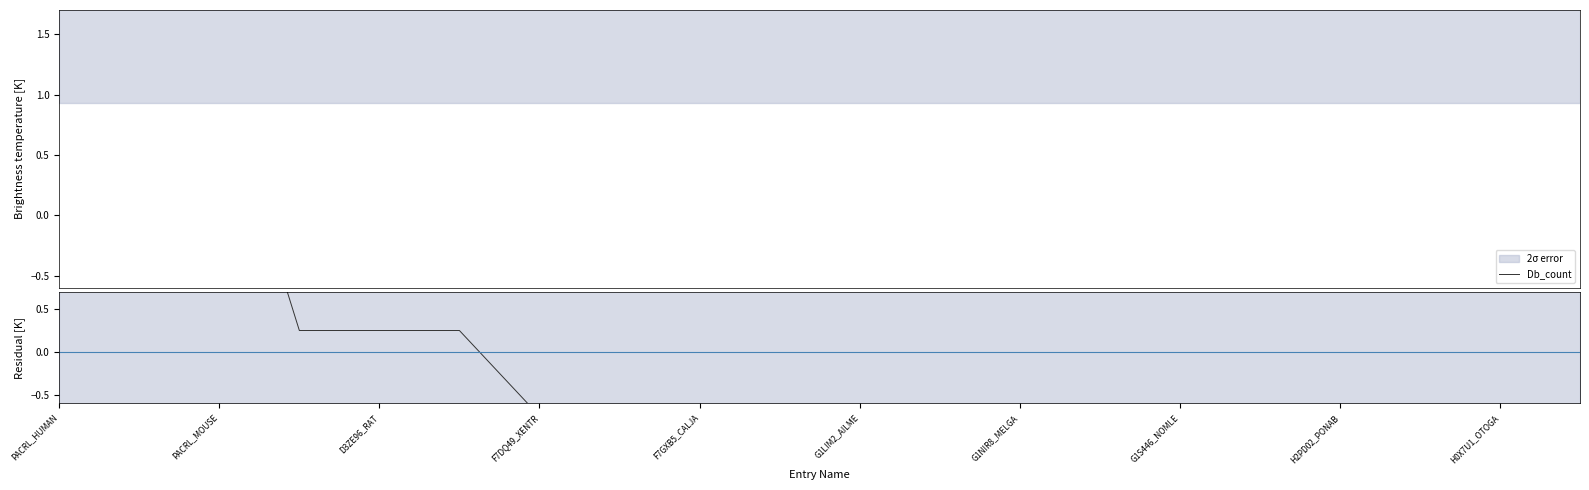

List the series in order of their peak value, lowest first.

Residual, Db_count